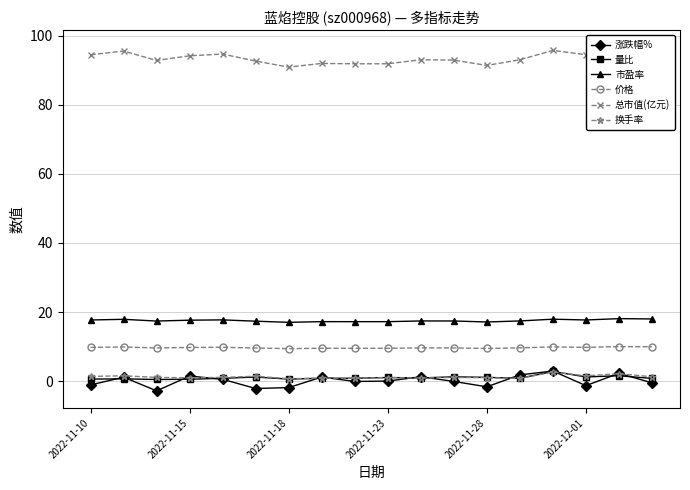

What are all the series names shown in the legend?

涨跌幅%, 量比, 市盈率, 价格, 总市值(亿元), 换手率